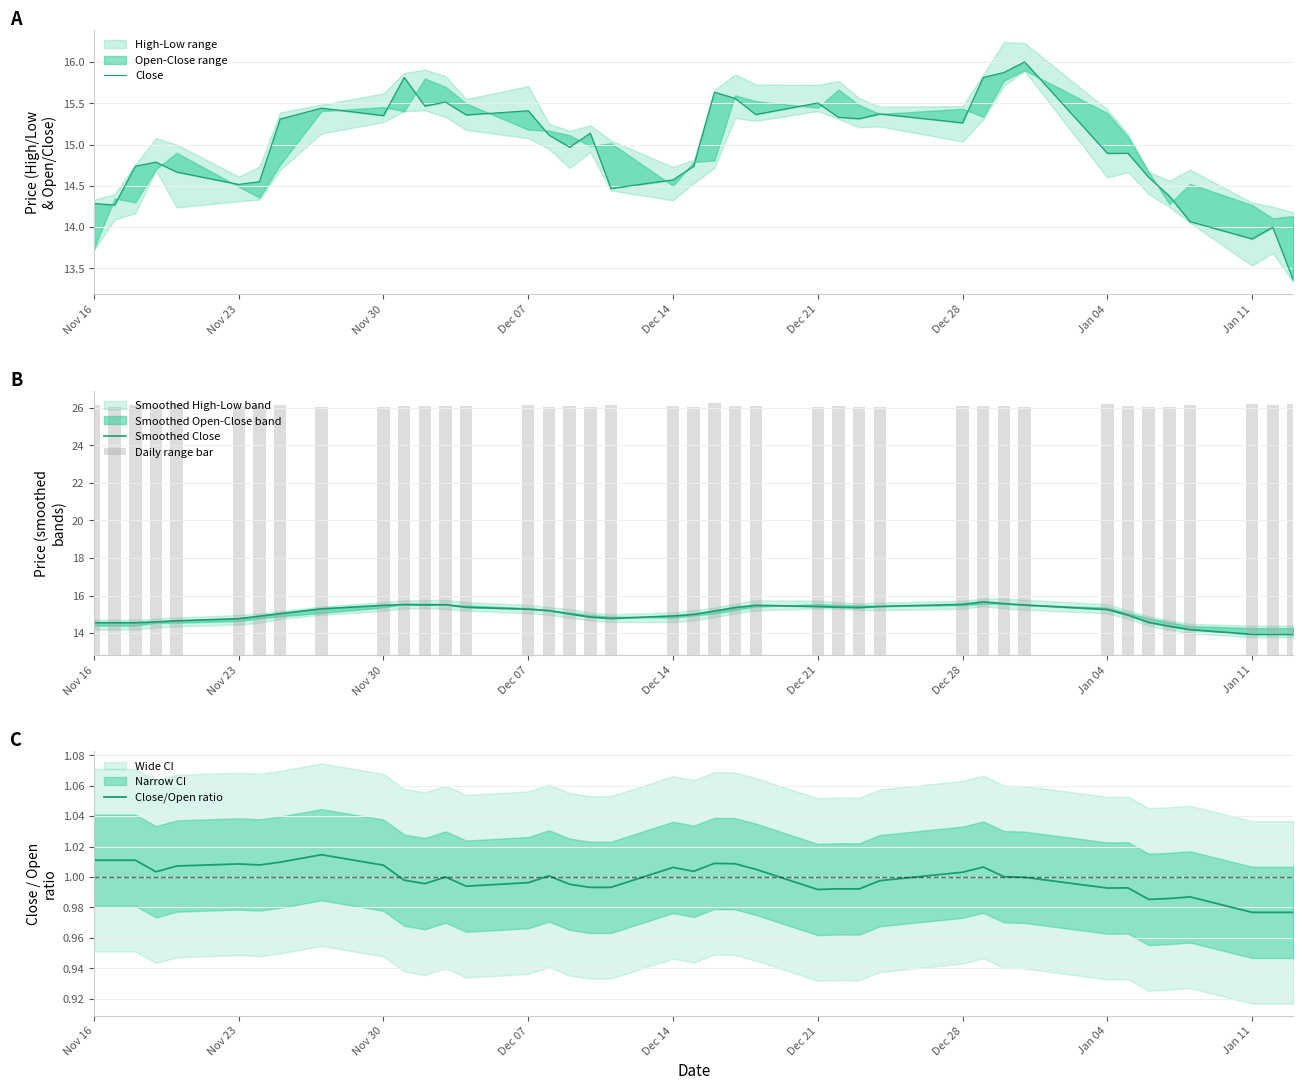

What is the difference between the maximum and minimum values in the Daily range bar series?

0.2